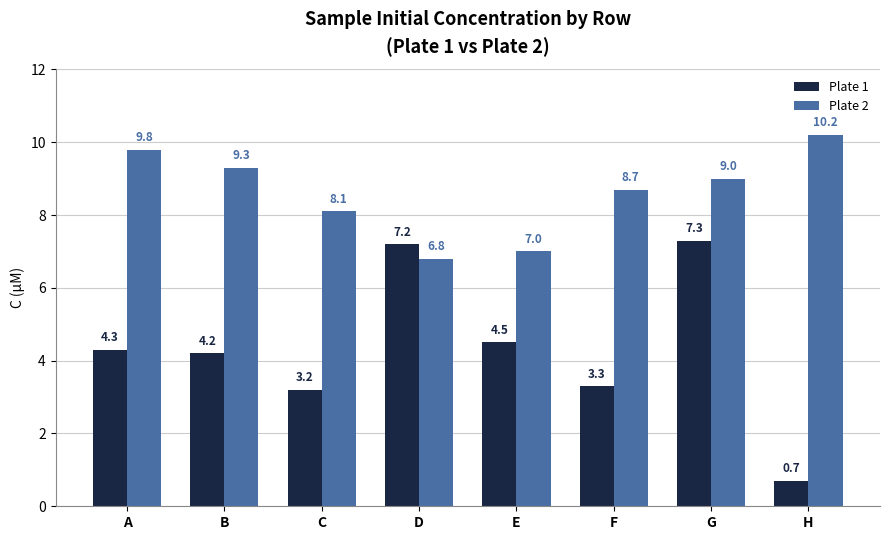

Reading right to left, transcribe all the data shown in this chart.

Plate 1: 0.7	7.3	3.3	4.5	7.2	3.2	4.2	4.3
Plate 2: 10.2	9.0	8.7	7.0	6.8	8.1	9.3	9.8